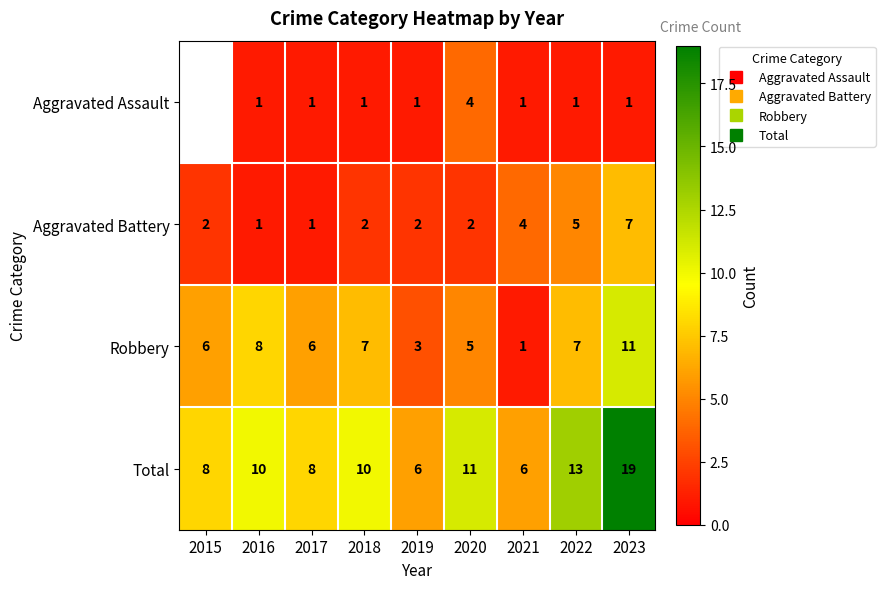

What is the difference between the maximum and second lowest values in the Aggravated Assault series?

3.0